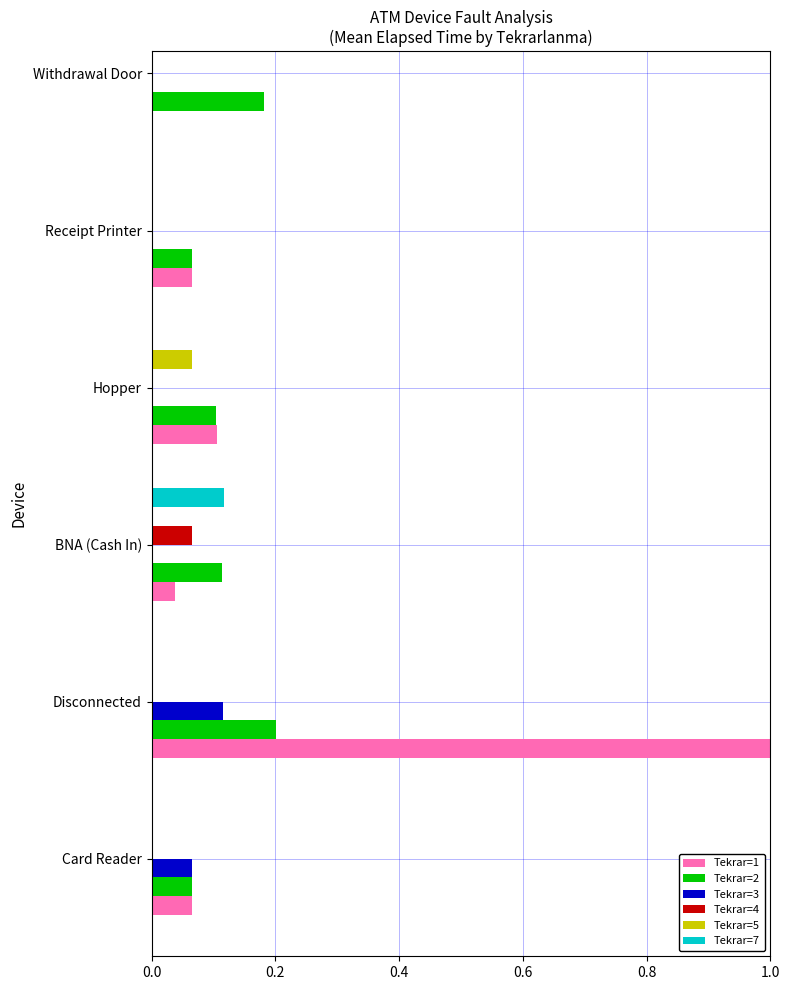

How many Tekrar=2 values are between 0 and 1?

6